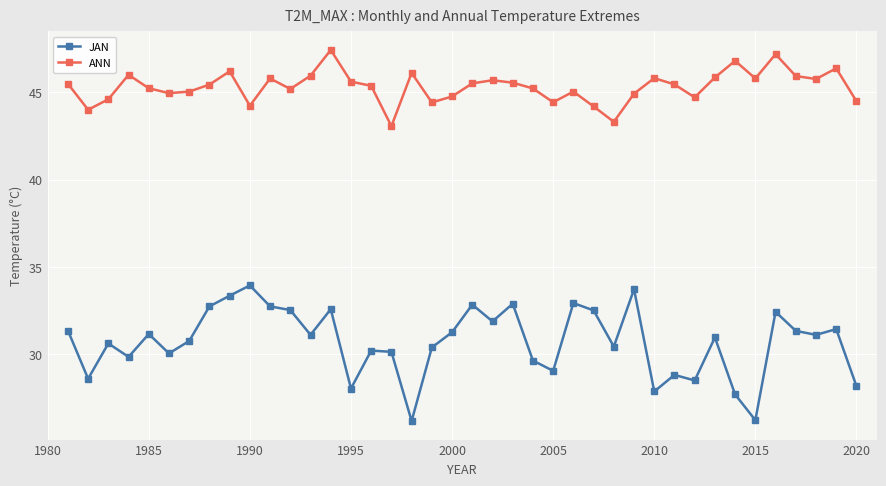

What is the minimum value shown in the chart?

26.2